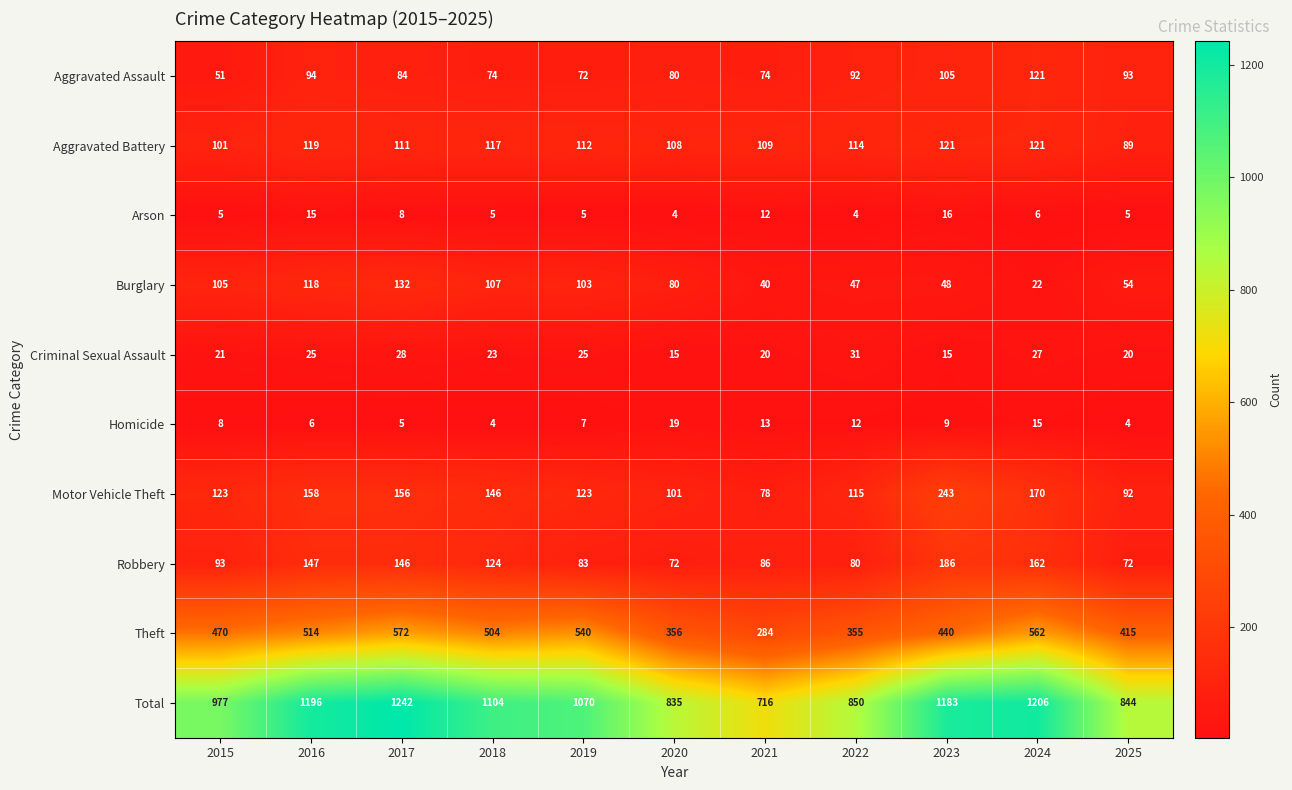

At which category is the sum across all series the highest?

2017